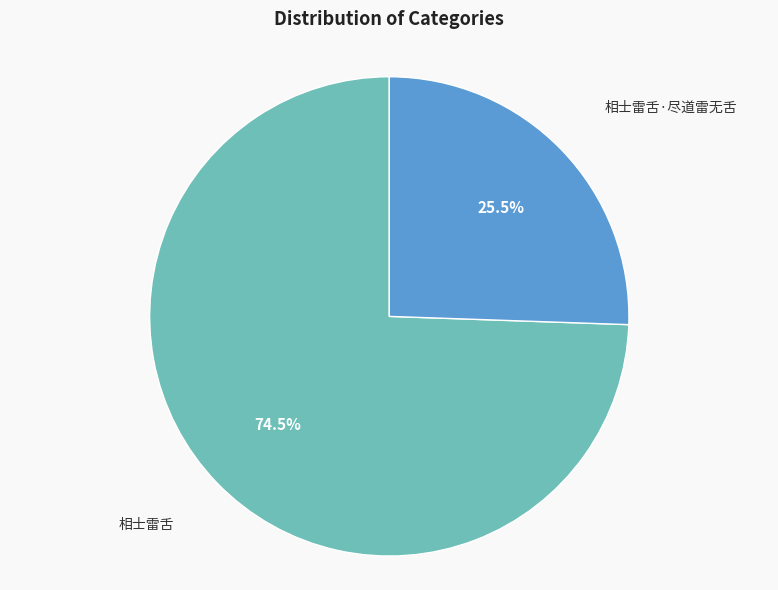

Which slice represents more than half of the pie?

相士雷舌